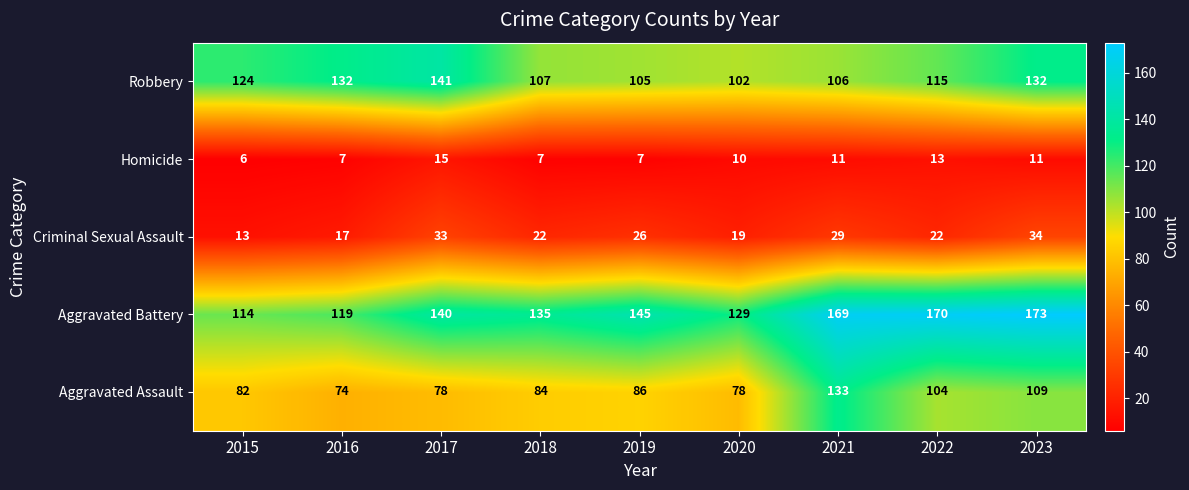

What is the spread (max minus min) of values at 2016?

125